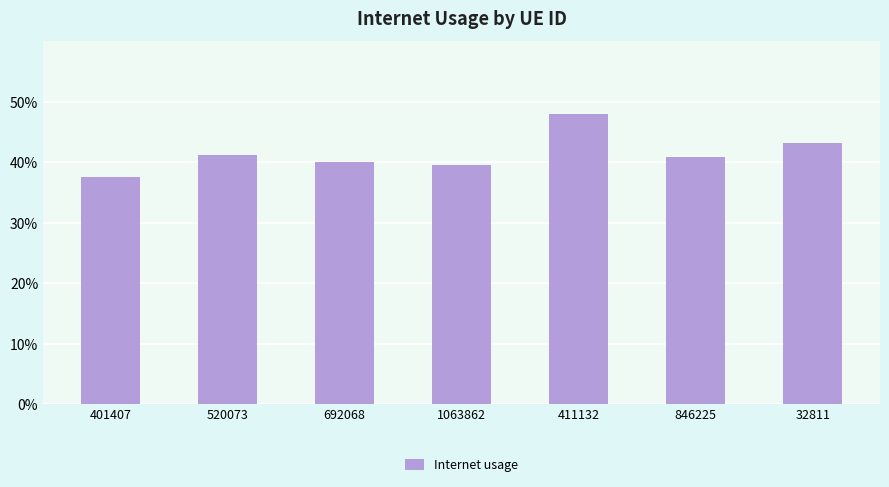

Between 401407 and 692068, which is larger?

692068